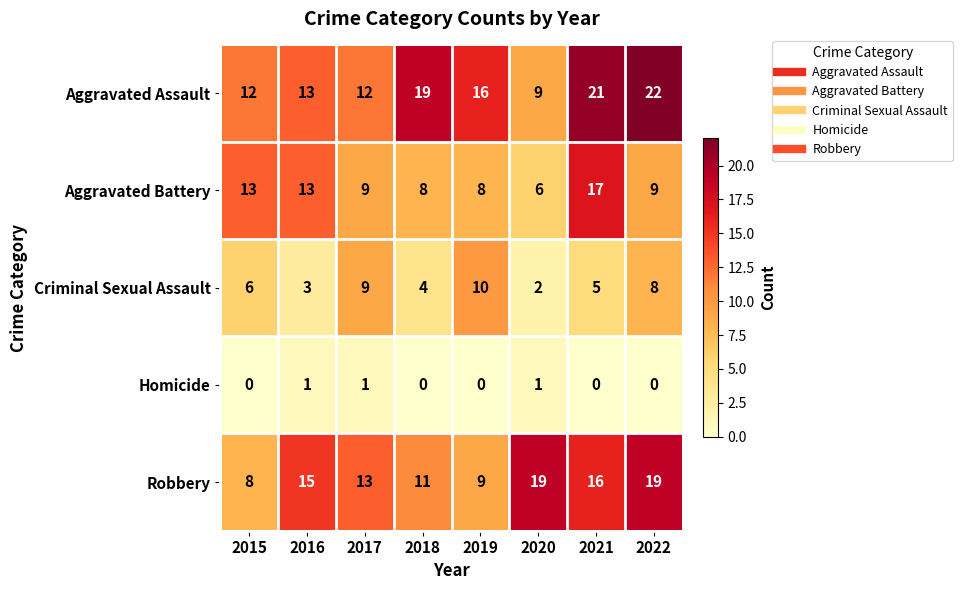

Between 2017 and 2018, which series saw the biggest shift?

Aggravated Assault